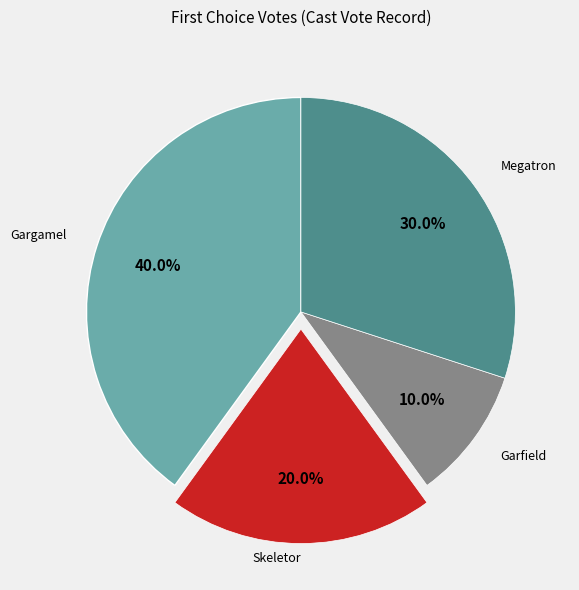

Is there a majority slice in this chart?

No